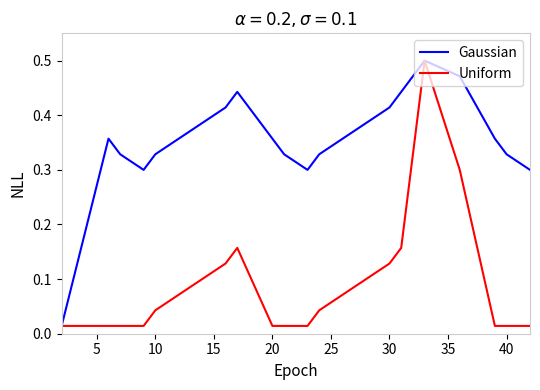

Rank the series by their average value, from highest to lowest.

Gaussian, Uniform